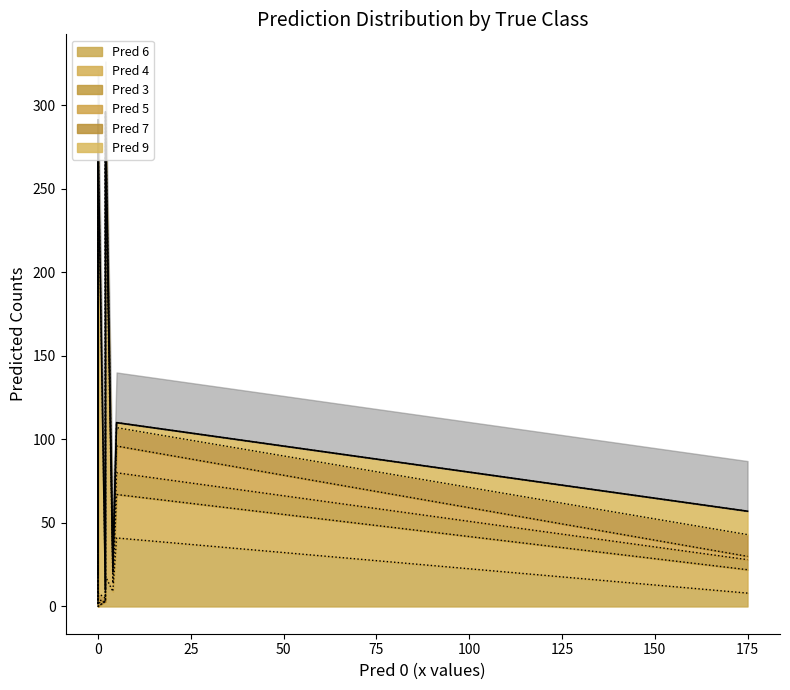

Which series changed the most between True 2 and True 7?

Pred 7